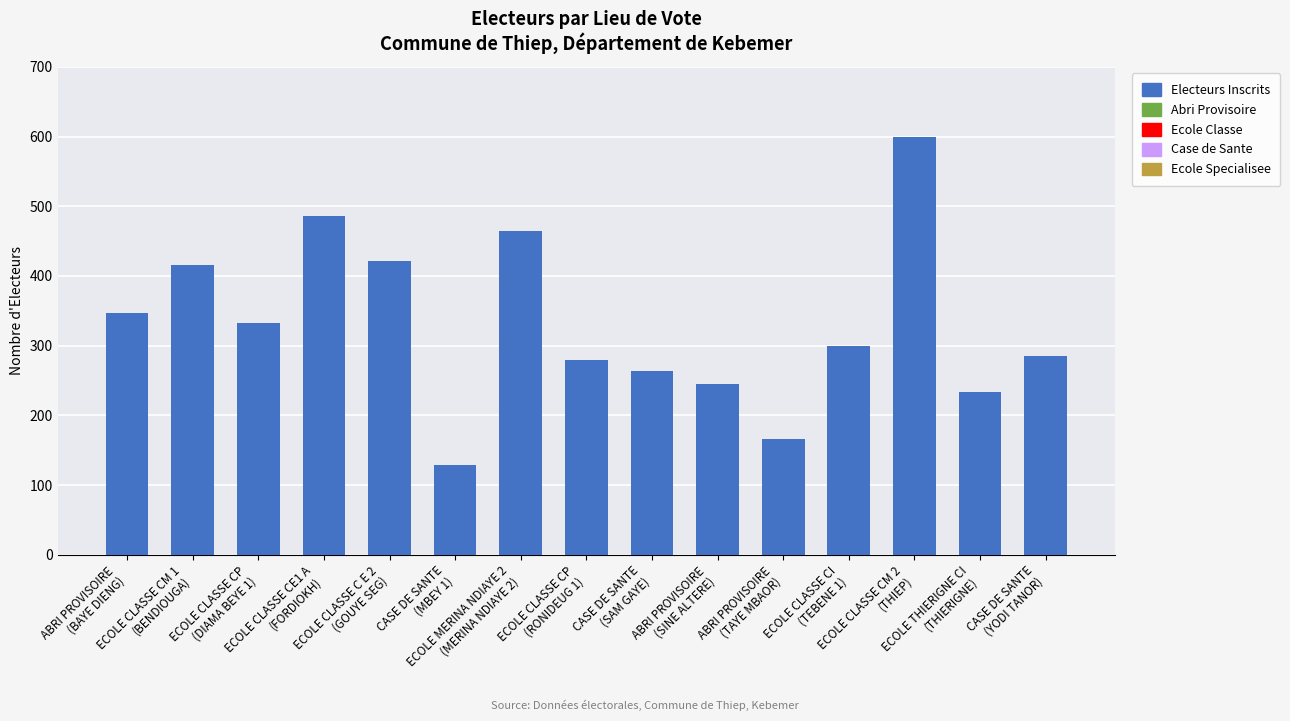

What is the difference between the second highest and minimum values?

357